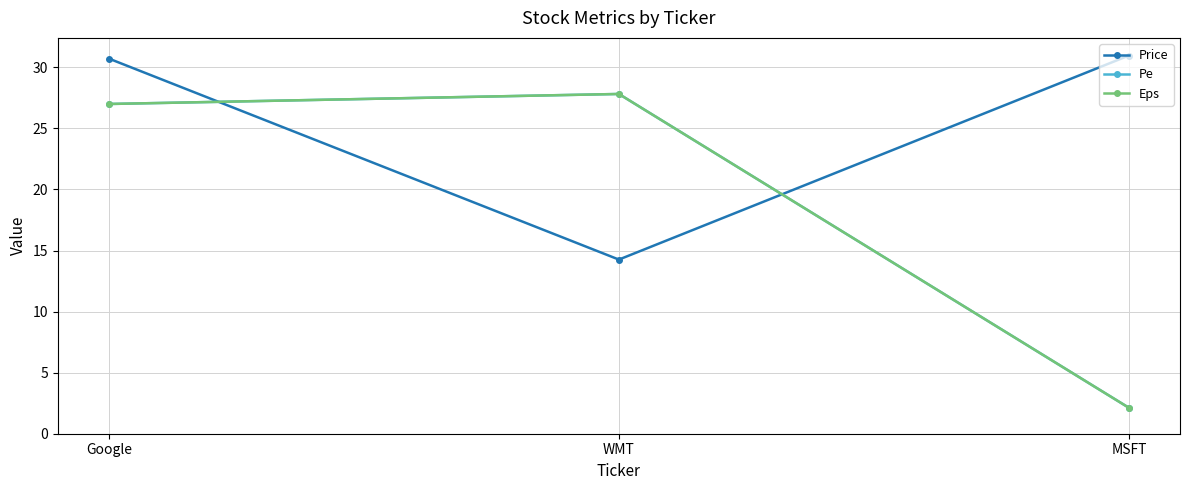

At which category is the sum across all series the highest?

Google